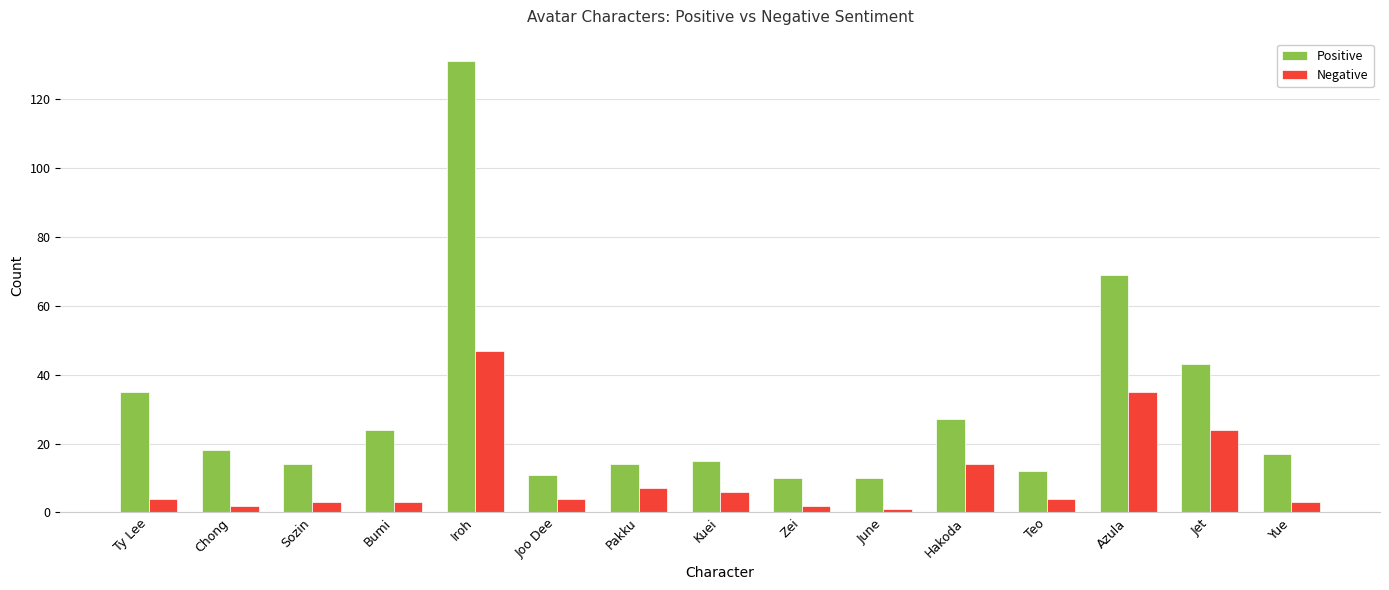

What is the difference between the highest and lowest values at Yue?

14